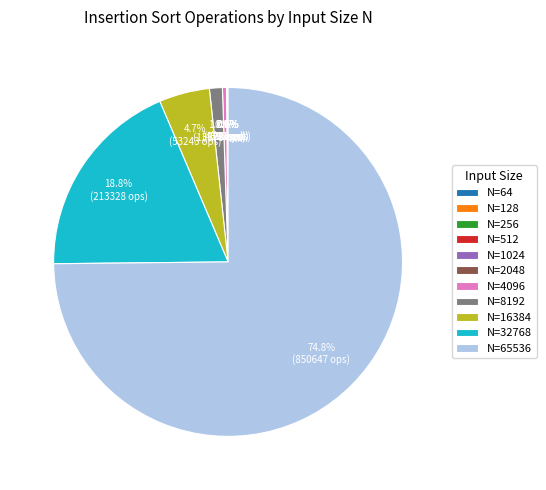

What is the largest slice in the pie chart?

N=65536